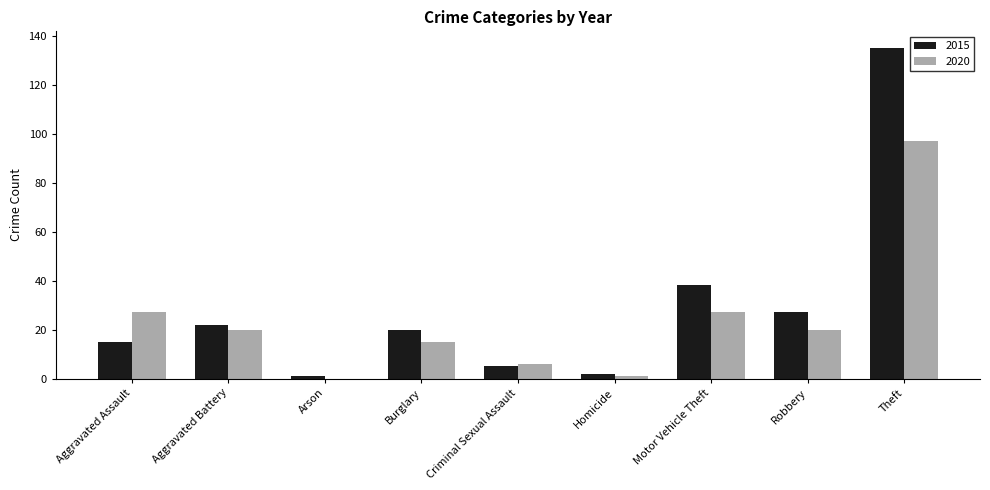

What is the maximum value shown in the chart?

135